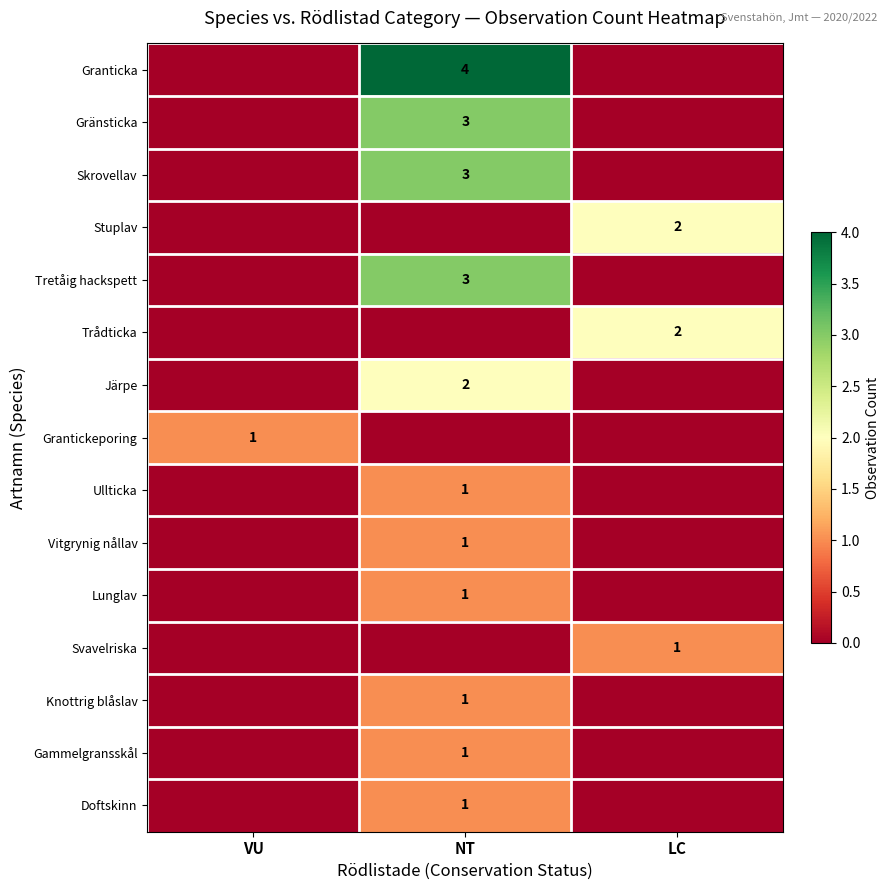

The value of Gammelgransskål at NT is 2. True or false?

False